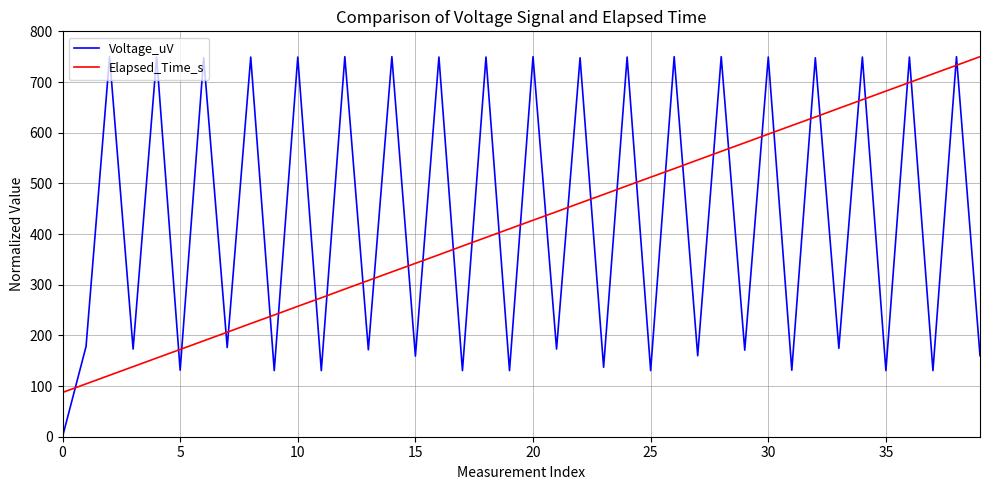

What is the difference between the second highest and minimum values in the Voltage_uV series?

750.0